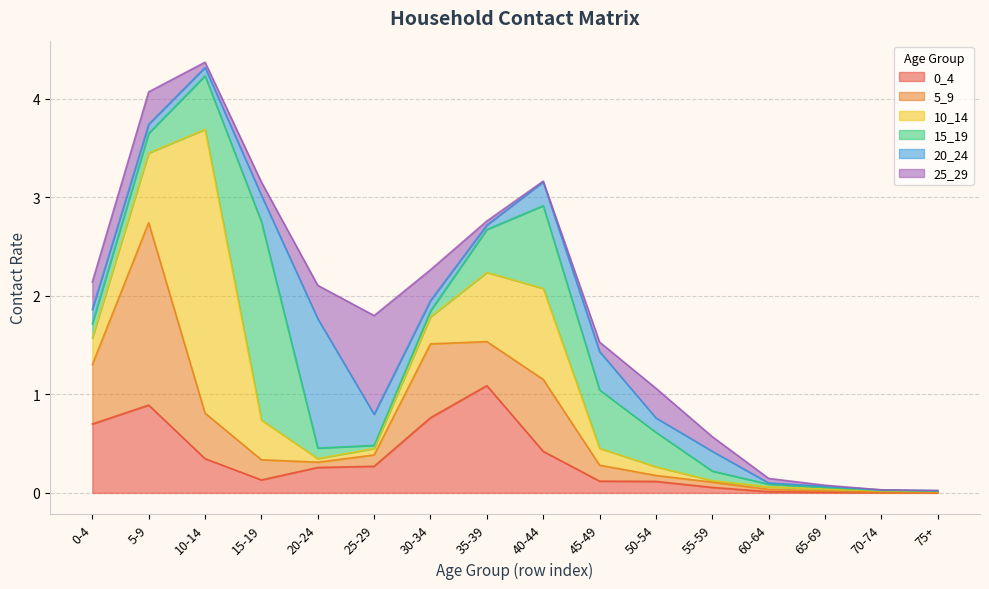

At how many categories does at least one series exceed 1?

6